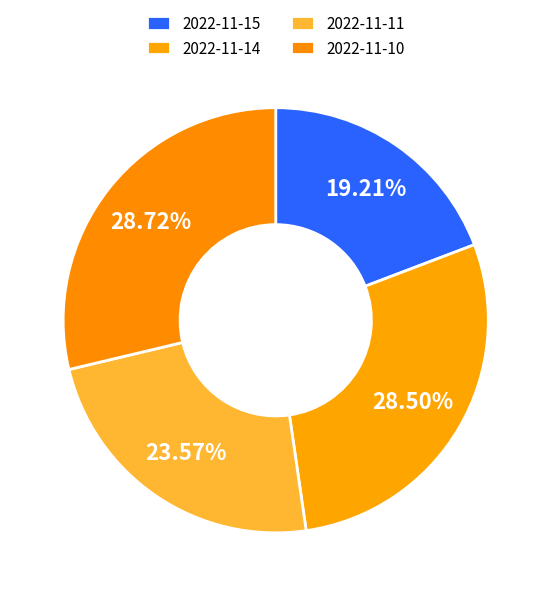

What is the ratio of the value at 2022-11-11 to the value at 2022-11-10?

0.8